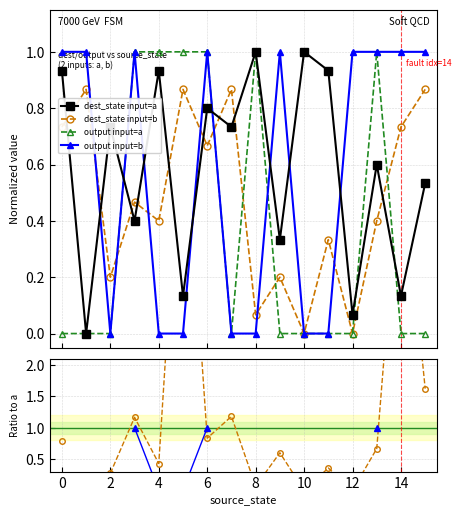

In dest_state input=a, how many points are higher than both neighbors (excluding endpoints)?

6